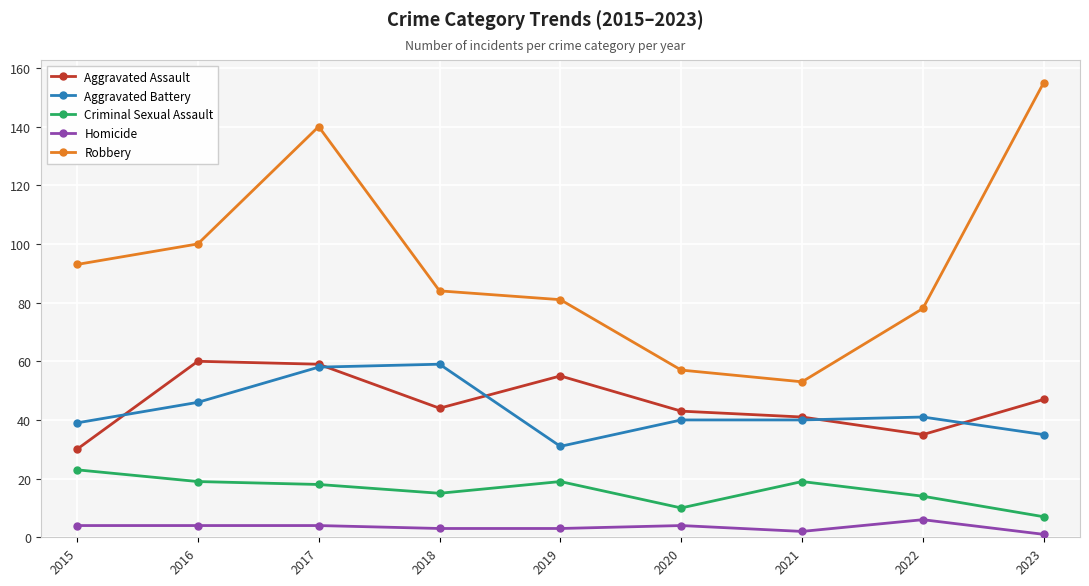

What is the total value across all series at 2022?

174